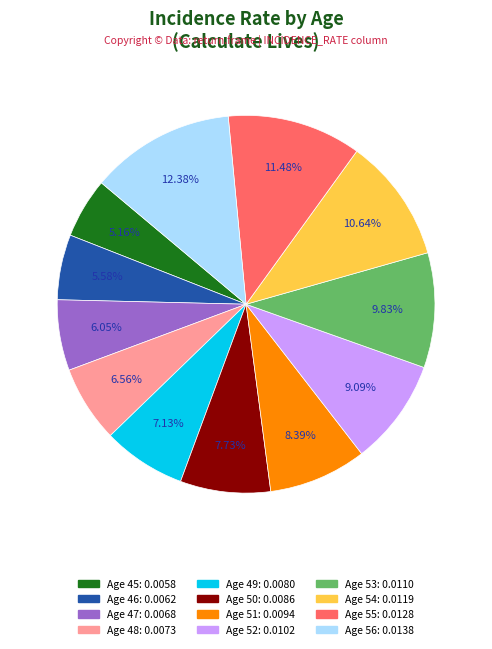

What is the total percentage of Age 50 and Age 53?

17.6%